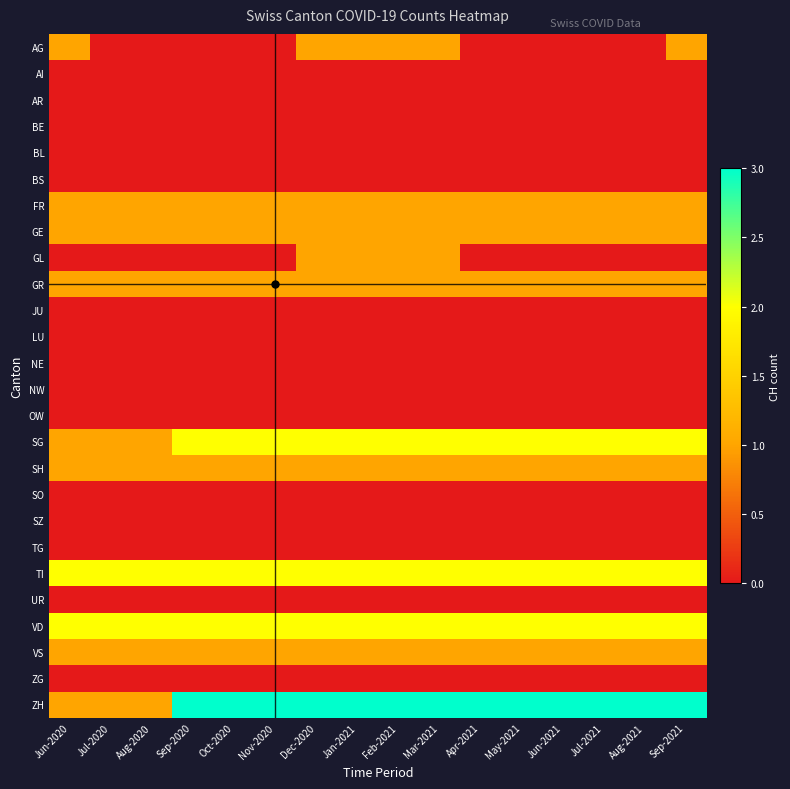

At Jul-2021, list the series in order from smallest to largest.

AG, AI, AR, BE, BL, BS, GL, JU, LU, NE, NW, OW, SO, SZ, TG, UR, ZG, FR, GE, GR, SH, VS, SG, TI, VD, ZH